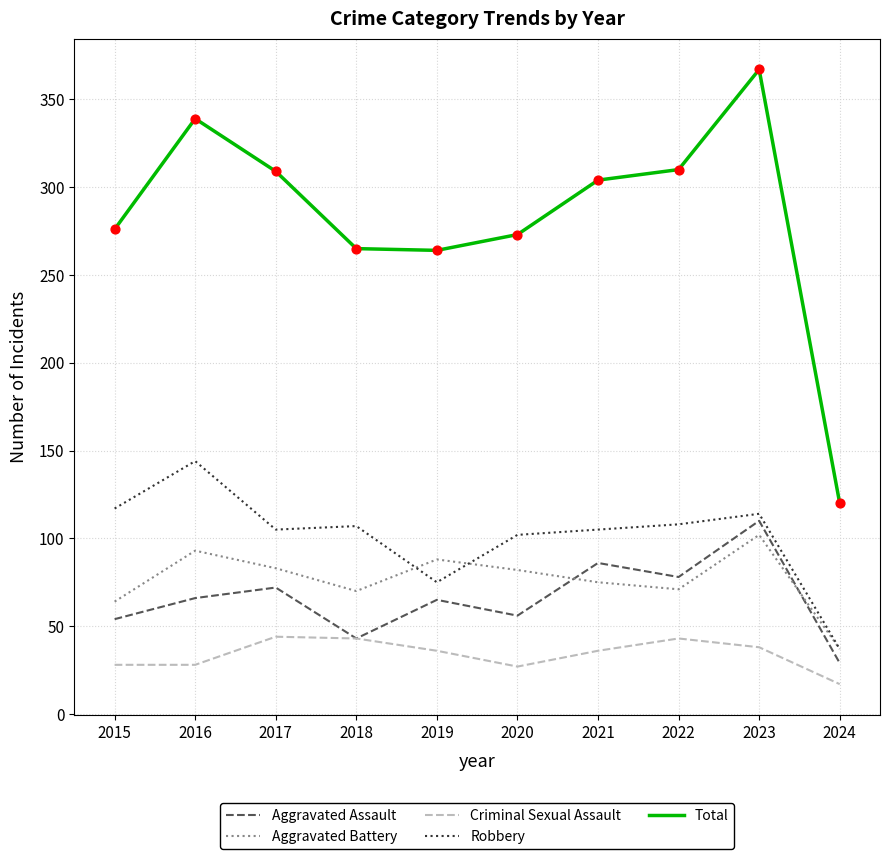

Which series has the largest total across all categories?

Total